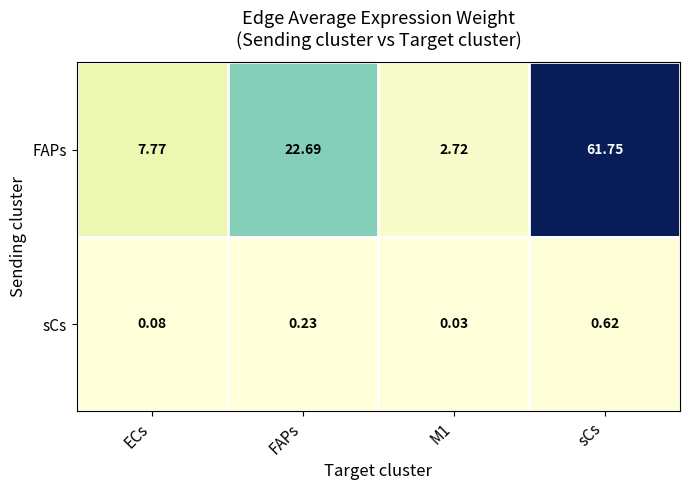

At which category does the chart reach its peak across all series?

sCs